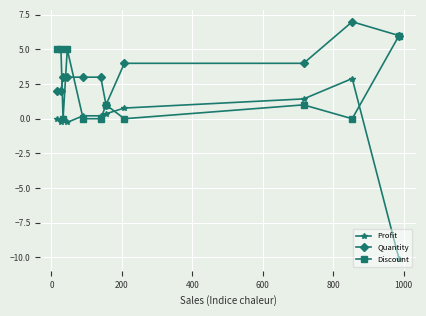

Which series has the largest range (max minus min)?

Profit